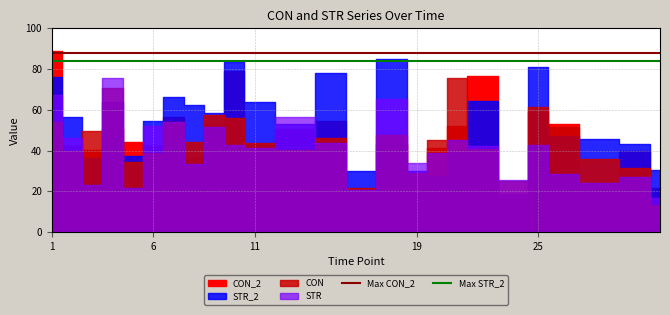

At which category is the sum across all series the highest?

1